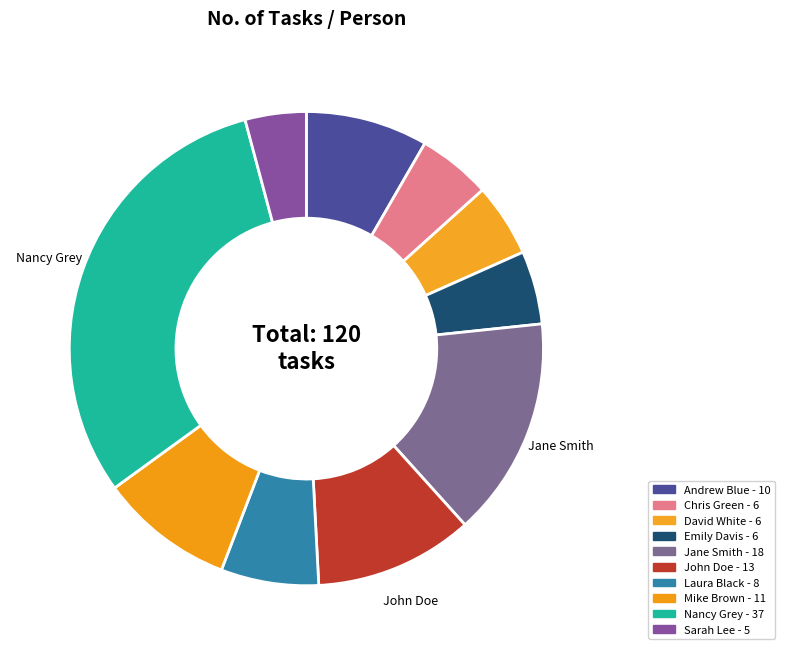

What is the change in value from Andrew Blue to Chris Green?

-4